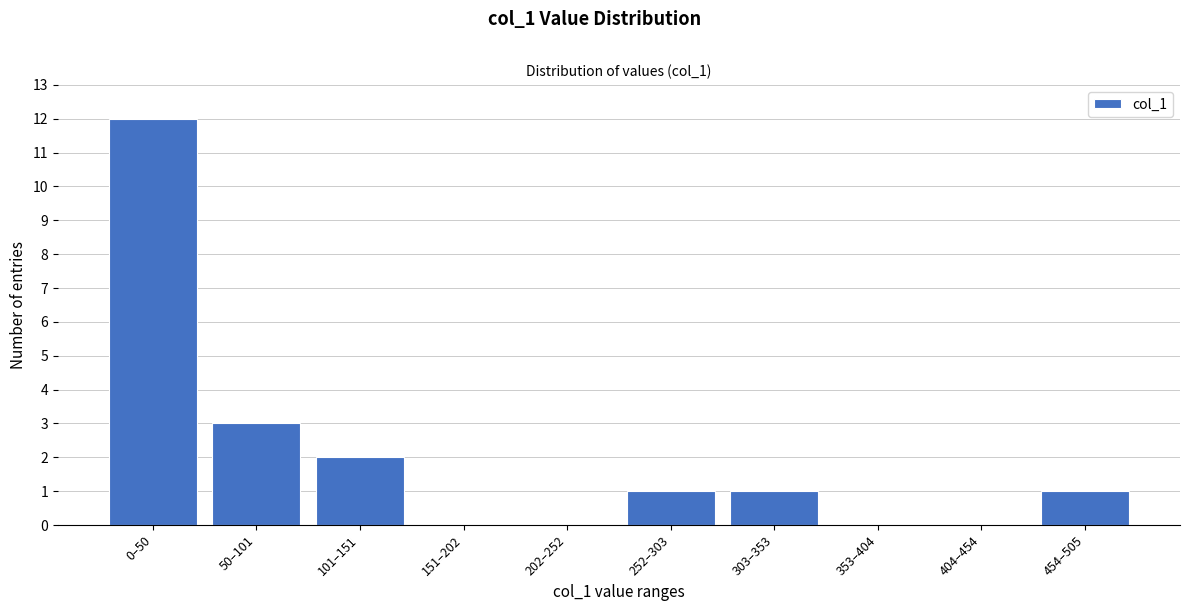

Reading left to right, what are all the values shown in this chart?

0–50=12	50–101=3	101–151=2	151–202=0	202–252=0	252–303=1	303–353=1	353–404=0	404–454=0	454–505=1